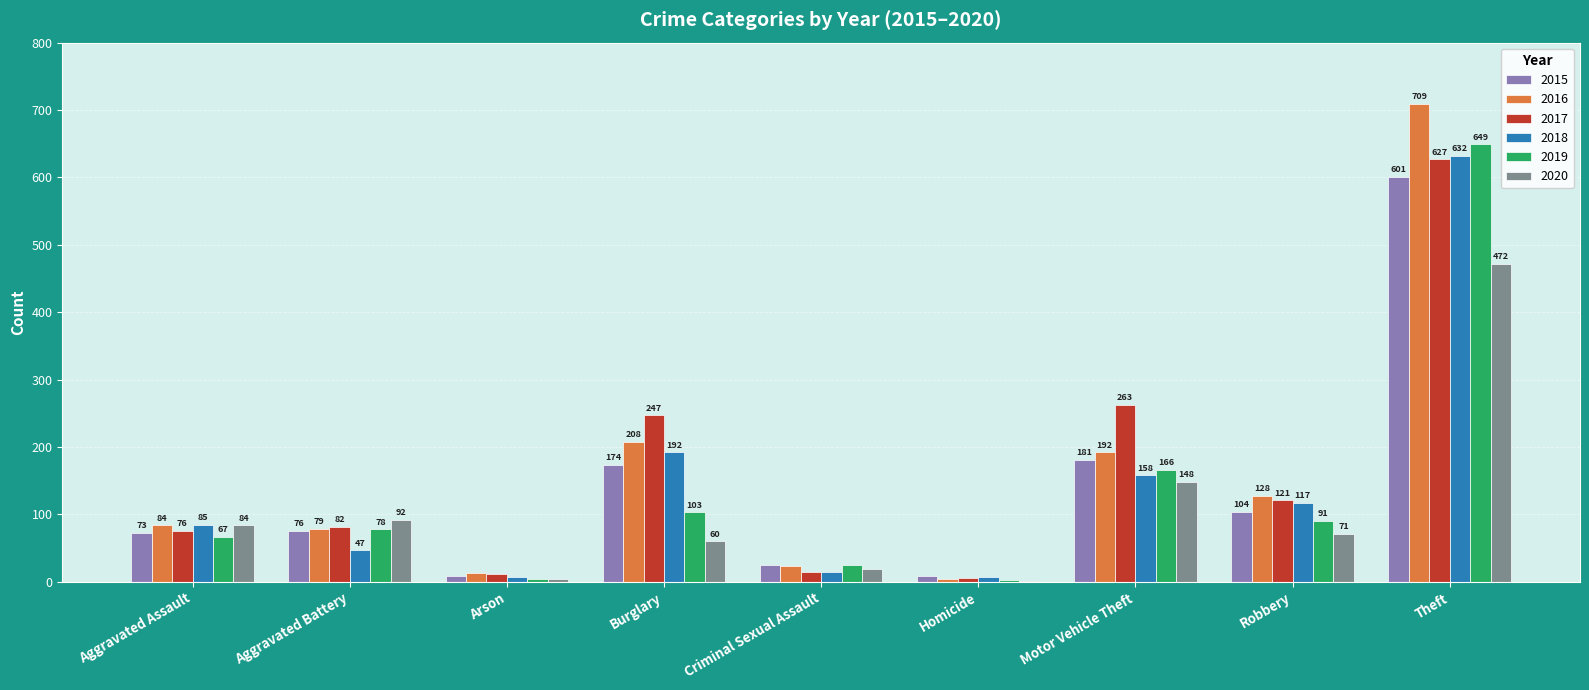

Which series changed the most between Aggravated Battery and Criminal Sexual Assault?

2020